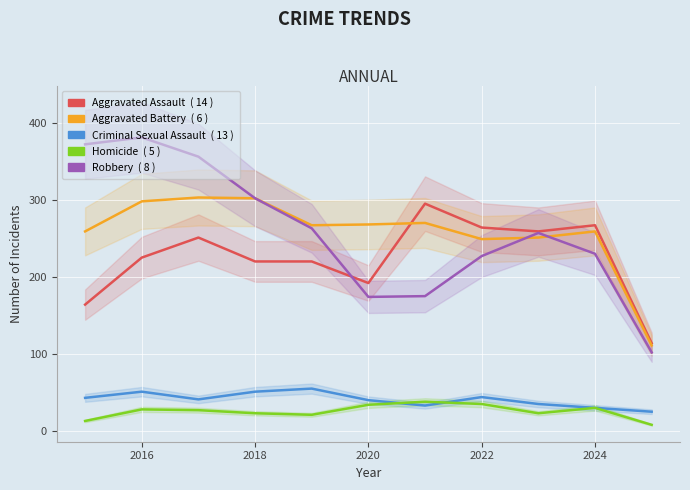

How many series are shown in this chart?

5